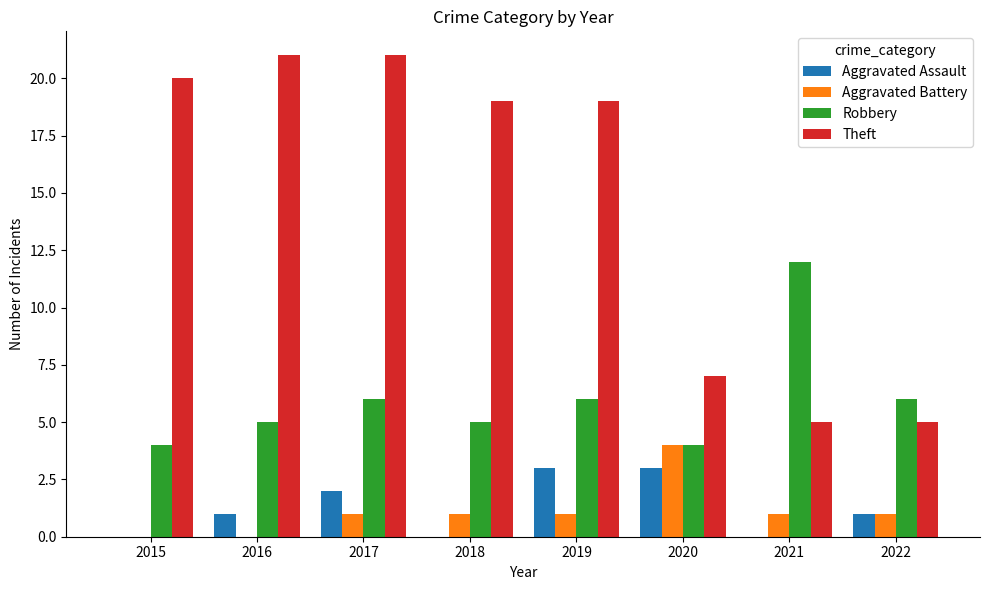

The value of Aggravated Assault at 2017 is 1. True or false?

False